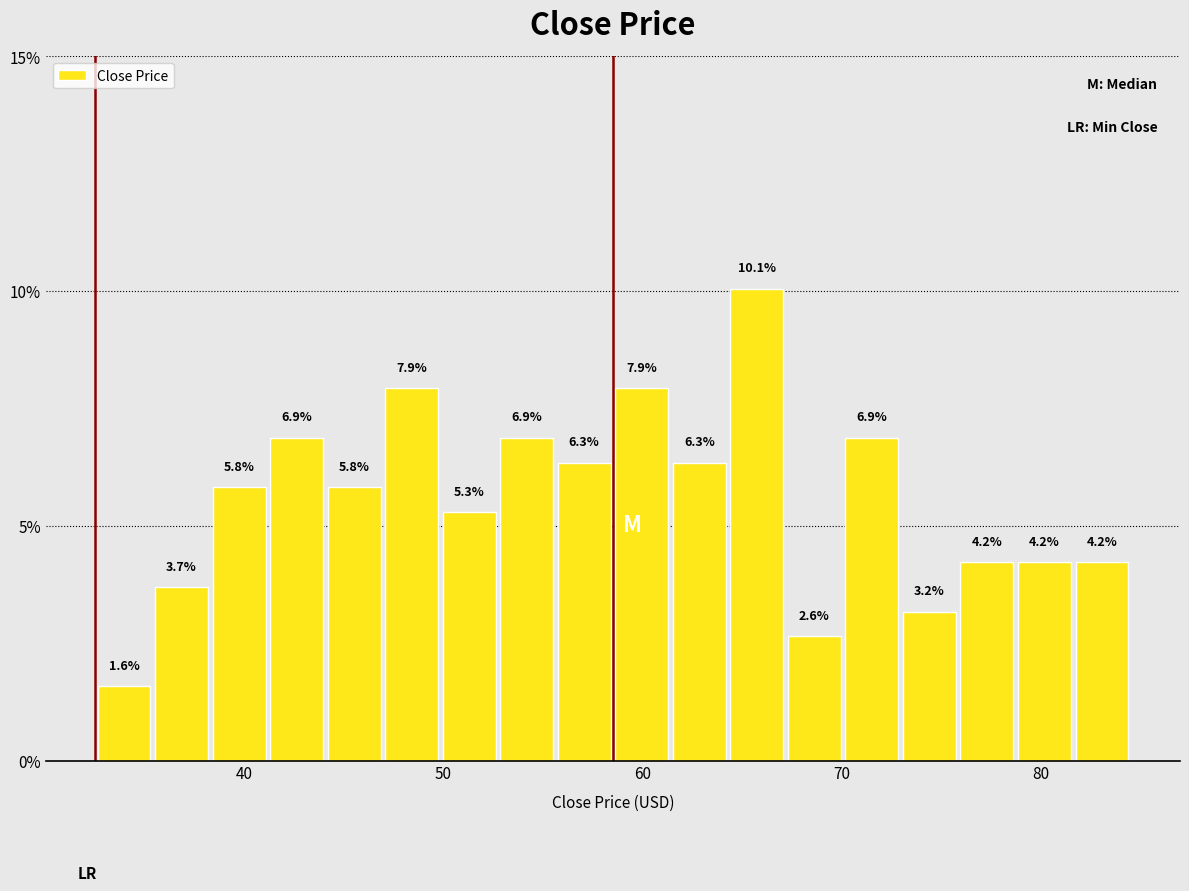

Around what value on the x-axis is the tallest bar? Give the approximate position of its centre, as read against the axis.

66